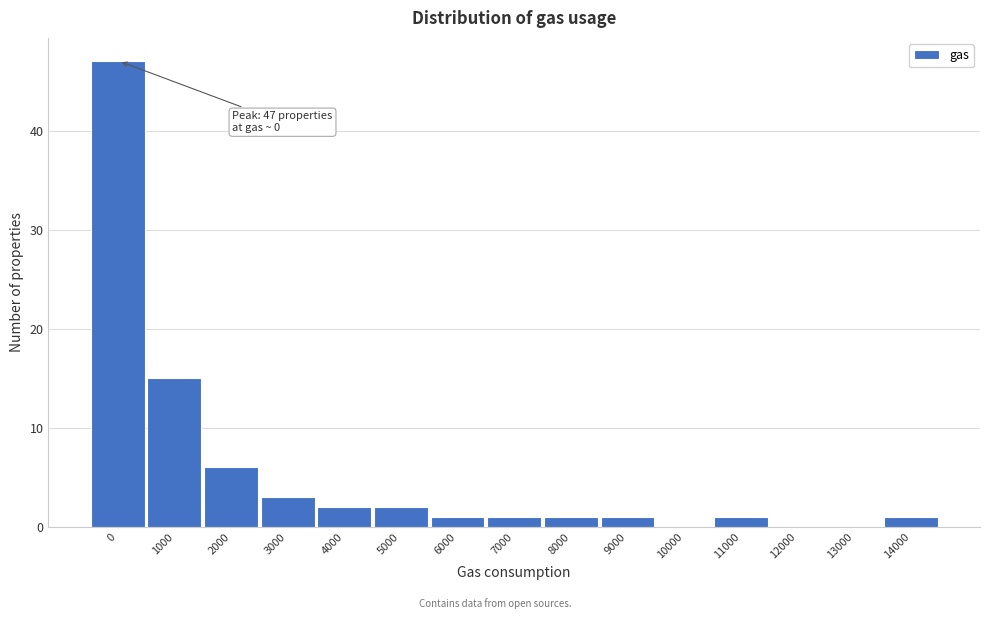

Reading left to right, what are all the values shown in this chart?

0=47	1000=15	2000=6	3000=3	4000=2	5000=2	6000=1	7000=1	8000=1	9000=1	10000=0	11000=1	12000=0	13000=0	14000=1